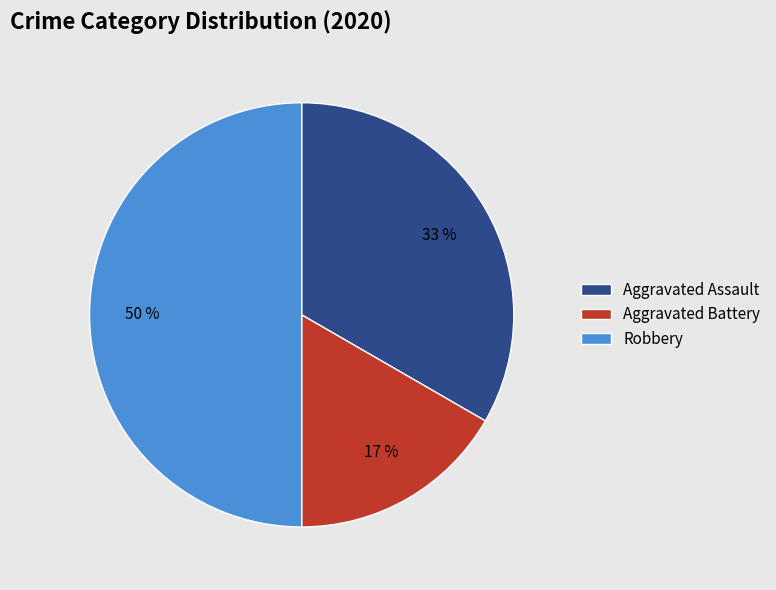

To the nearest percent, what is the difference between the Aggravated Assault and Robbery slice percentages?

17%